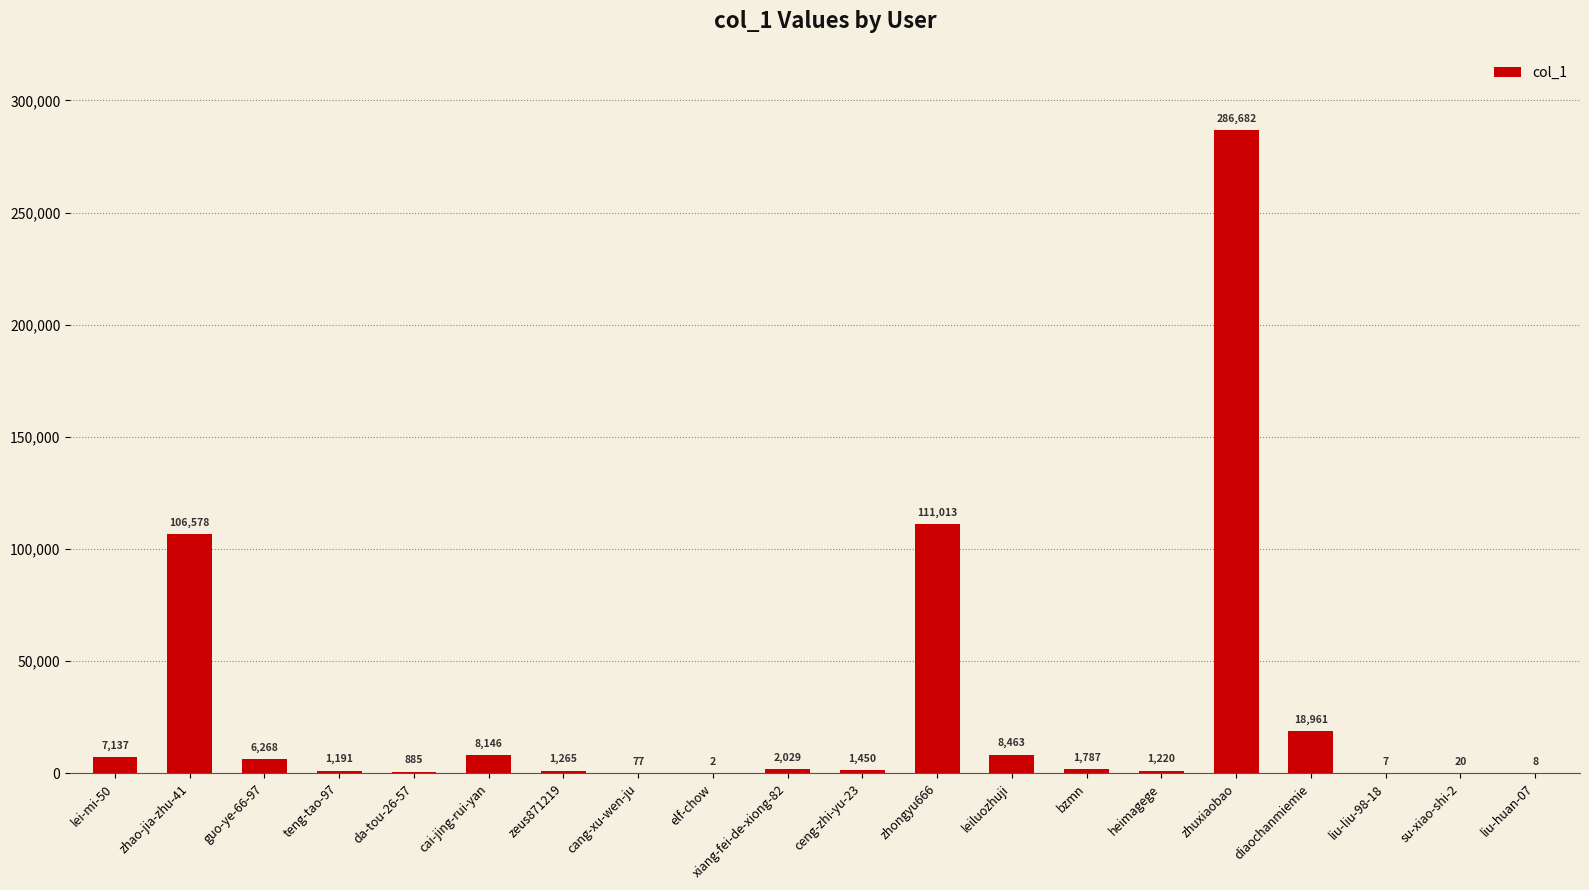

What is the difference between the values at lei-mi-50 and liu-liu-98-18?

7130